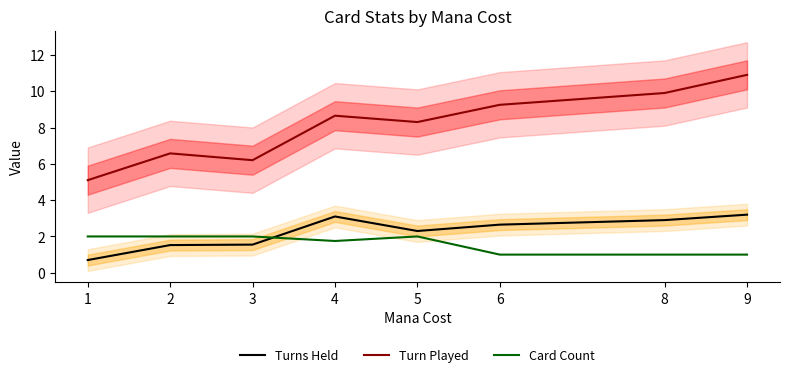

The Turns Held series shows 1.4 at 6. True or false?

False